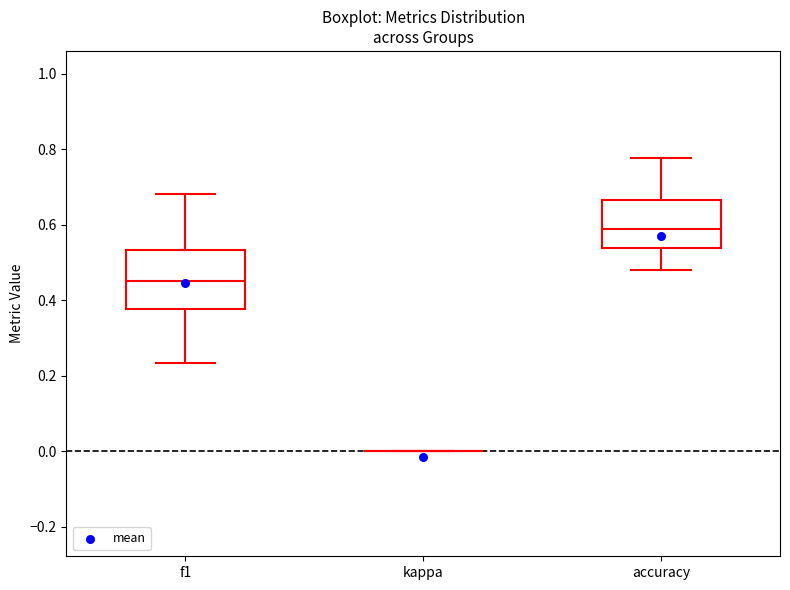

Reading left to right, transcribe this box plot: for each box, give where its median line is, the range the box spans, and where its two whiskers end, as read against the y-axis. The values are not printed on the chart, so give them approximately, as read against the axis.

f1: median 0.46, box 0.38 to 0.54, whiskers 0.24 to 0.68
kappa: box collapsed to a line at 0.00, whiskers 0.00 to 0.00
accuracy: median 0.58, box 0.54 to 0.66, whiskers 0.48 to 0.78